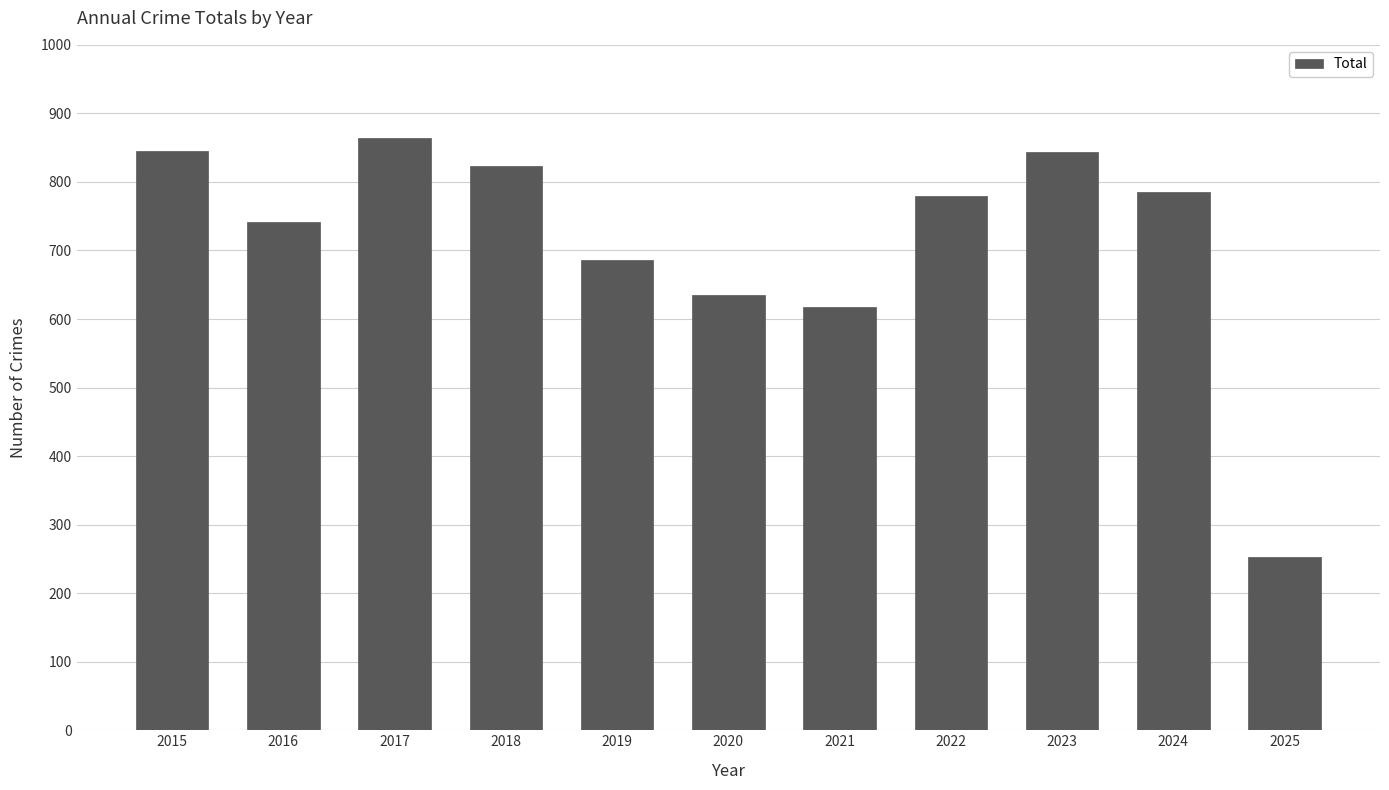

What is the change in value from 2017 to 2024?

-79